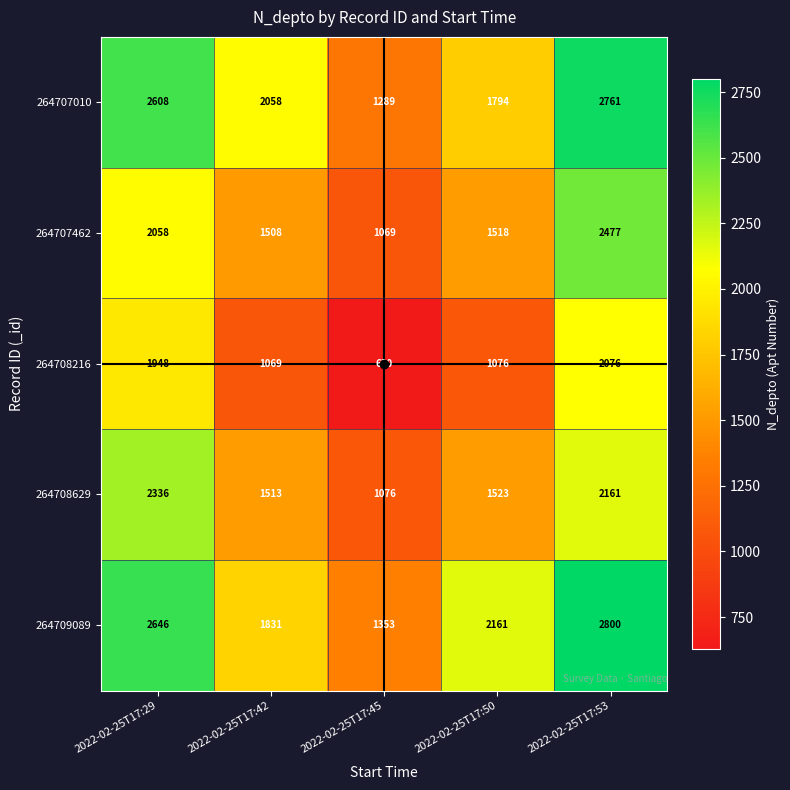

How many distinct data groups are displayed?

5